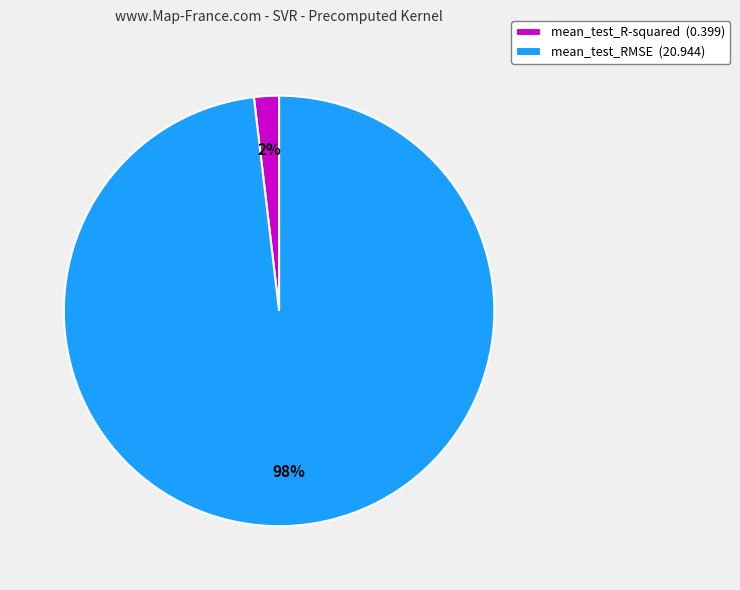

Rank the categories by value from highest to lowest.

mean_test_RMSE, mean_test_R-squared